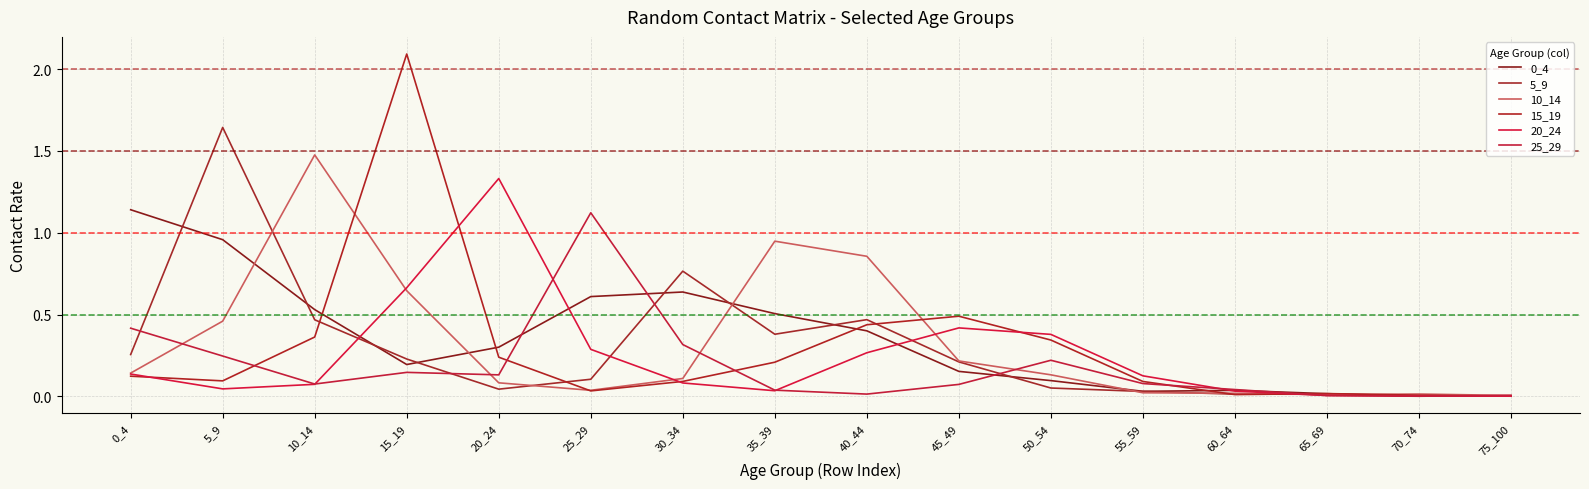

The 0_4 series shows 0.2 at 45_49. True or false?

True